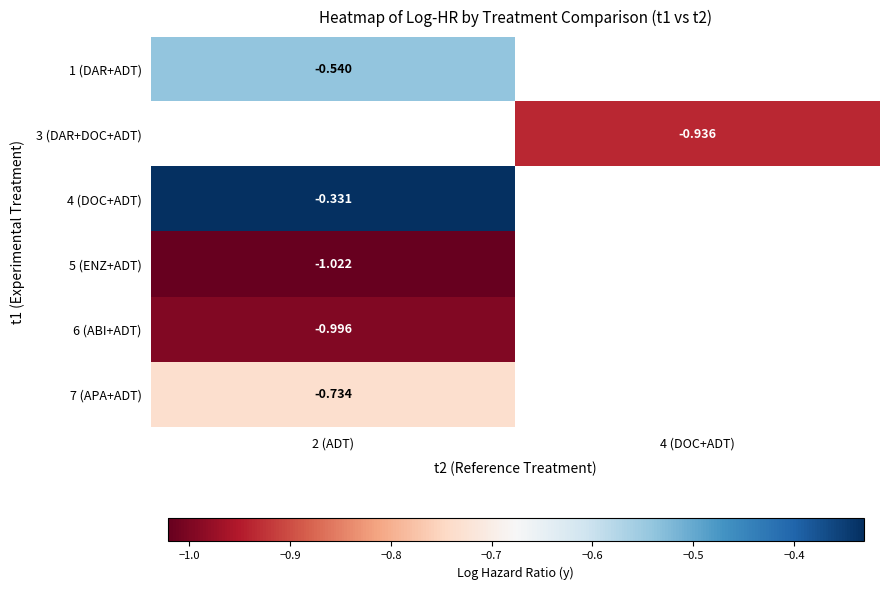

Is the value of 4 (DOC+ADT) at 2 (ADT) greater than the value of 6 (ABI+ADT) at 2 (ADT)?

Yes